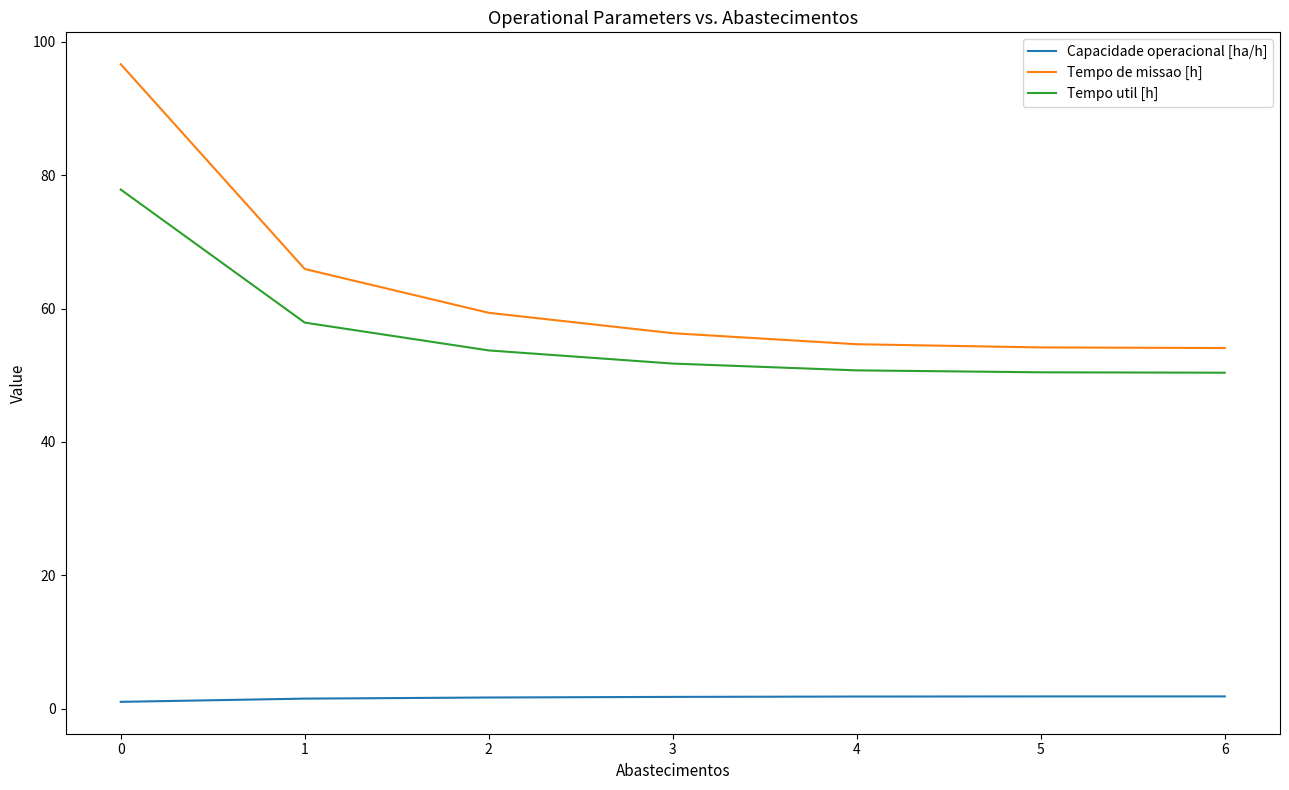

The value of Tempo de missao [h] at 3 is 56.3. True or false?

True